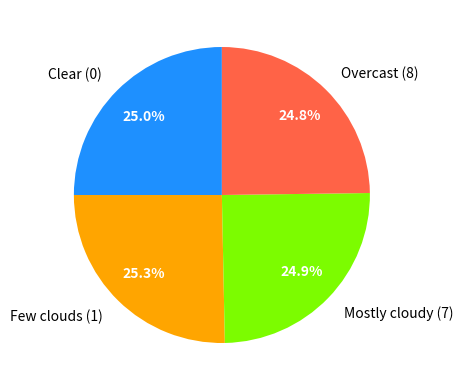

Count the number of slices in the pie.

4